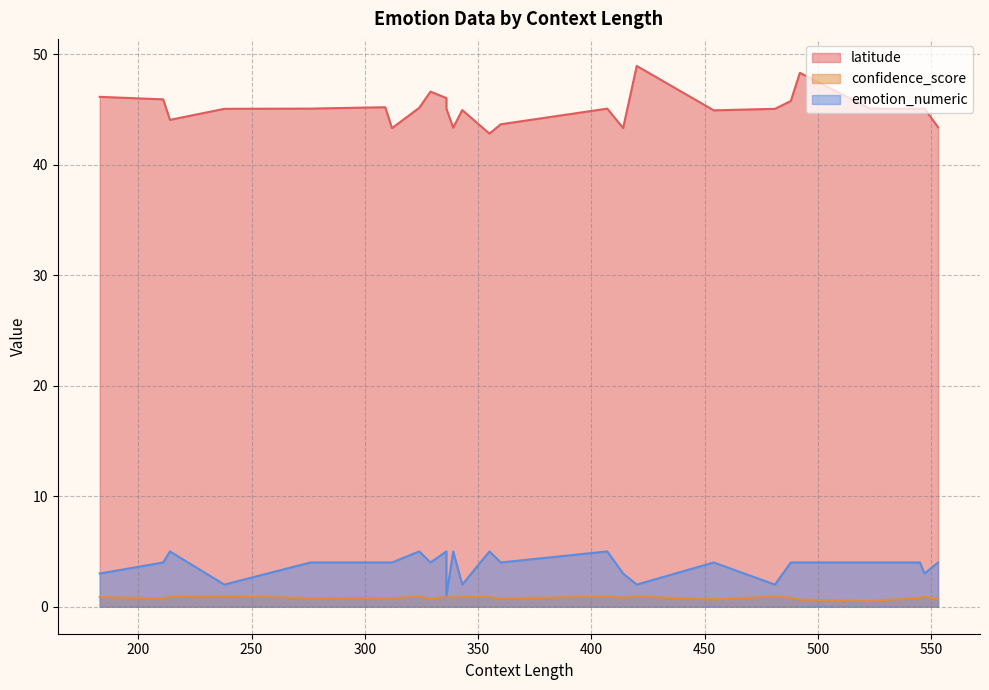

Between 420 and 214, which series saw the biggest shift?

latitude